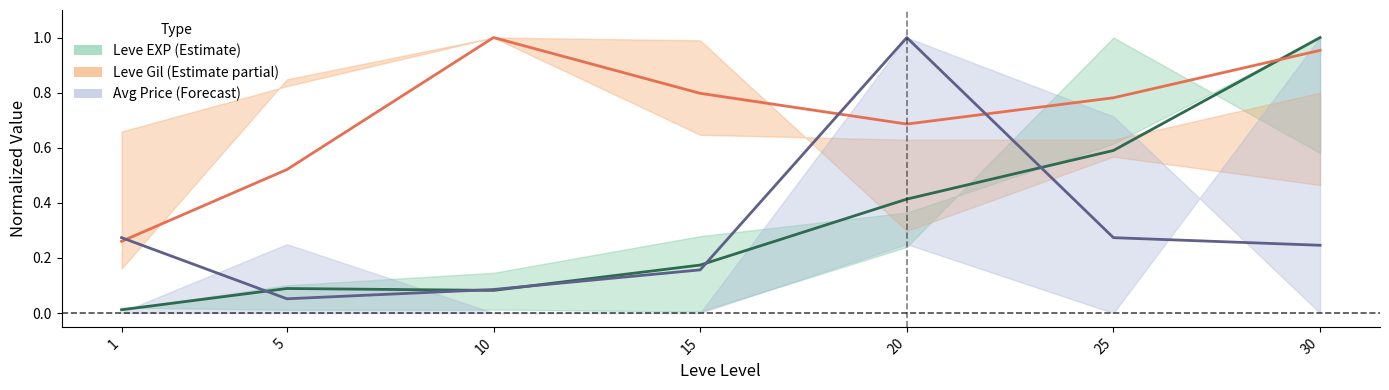

How many series are shown in this chart?

3